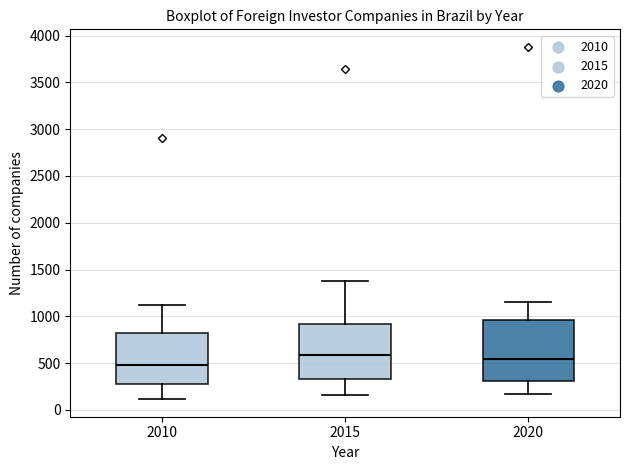

Which box has the lowest median line?

2010